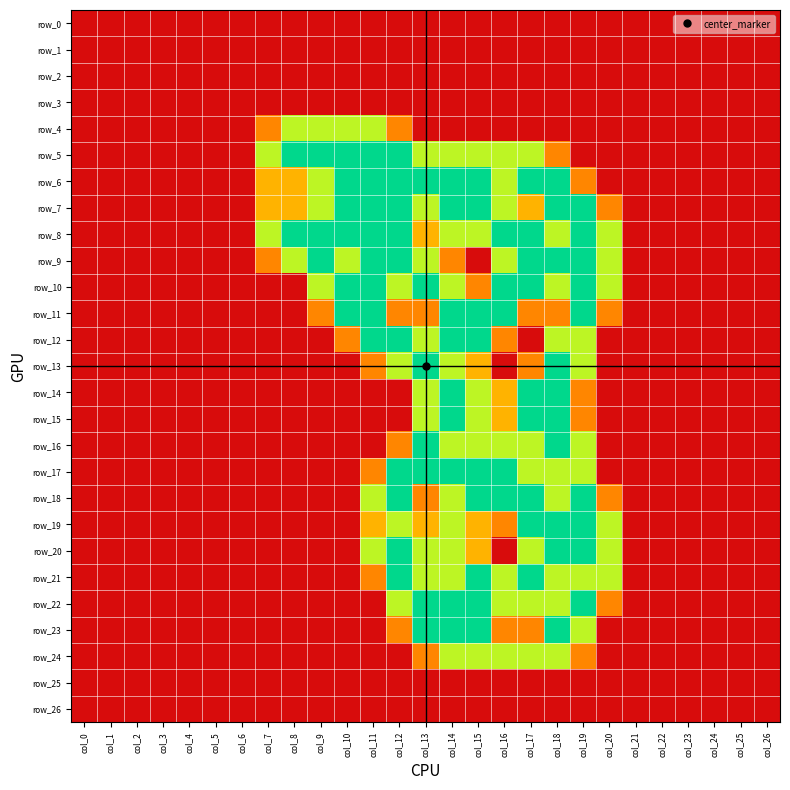

List the series in order of their peak value, highest first.

row_5, row_6, row_7, row_8, row_9, row_10, row_11, row_12, row_13, row_14, row_15, row_16, row_17, row_18, row_19, row_20, row_21, row_22, row_23, row_4, row_24, row_0, row_1, row_2, row_3, row_25, row_26